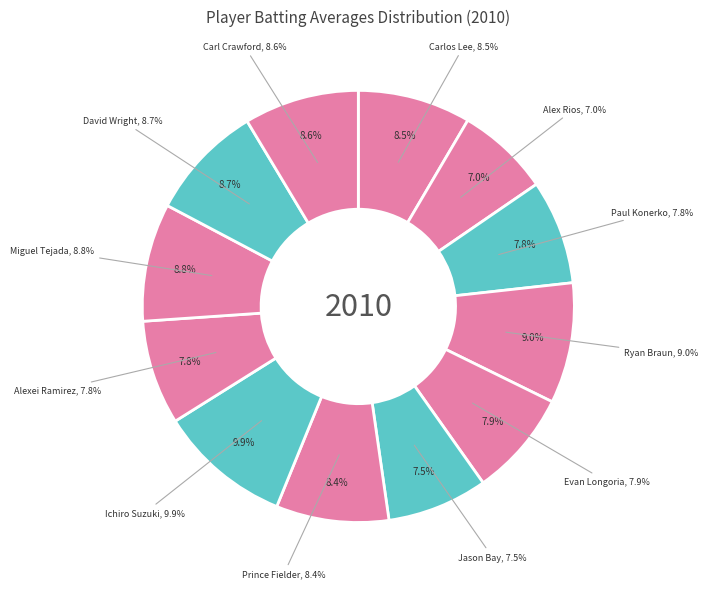

To the nearest percent, what portion does Carlos Lee represent?

8%